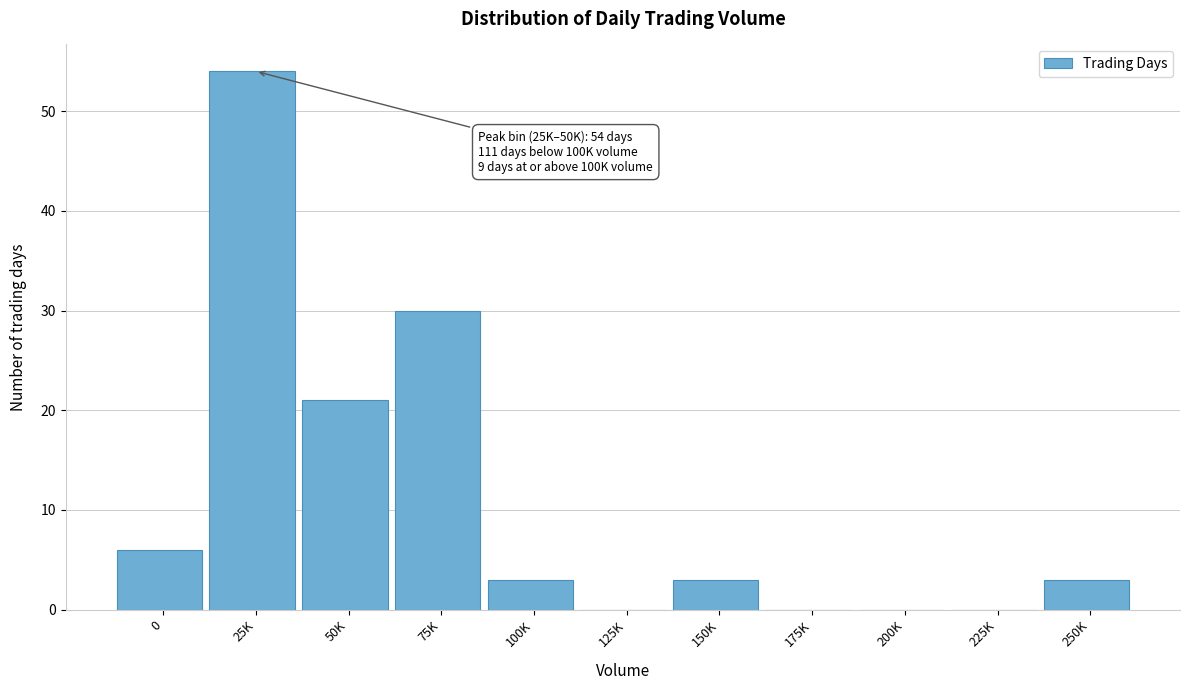

Reading right to left, list all the values displayed in this chart.

250K=3	225K=0	200K=0	175K=0	150K=3	125K=0	100K=3	75K=30	50K=21	25K=54	0=6